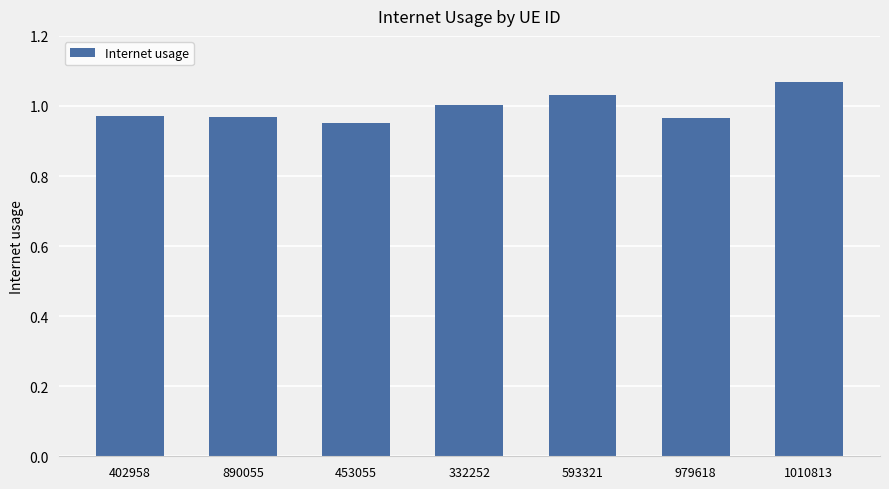

What position from the right is 979618?

2